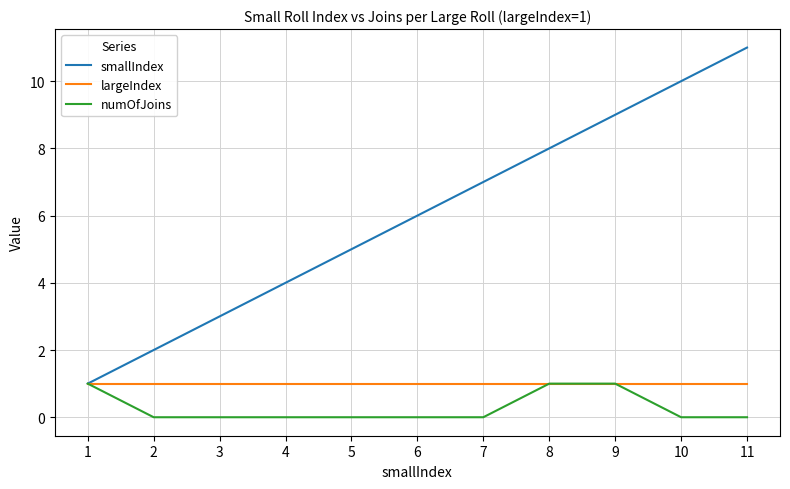

The value of smallIndex at 10 is 13. True or false?

False